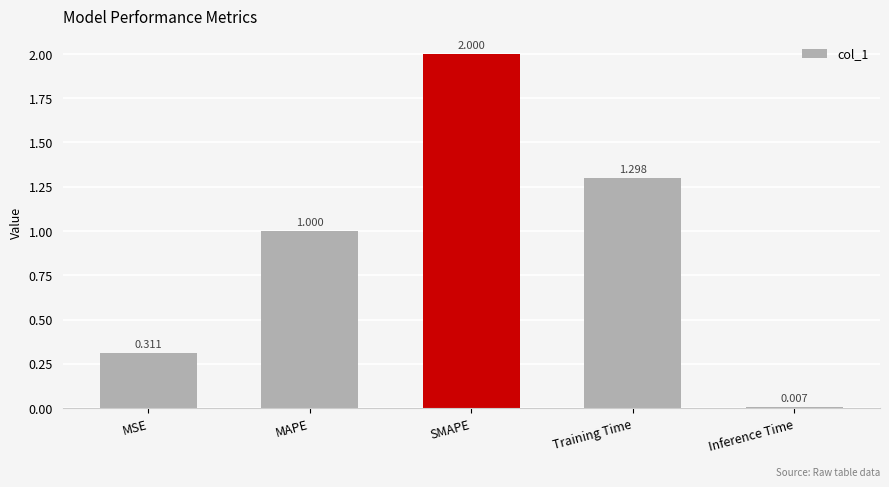

What is the maximum value shown in the chart?

2.0